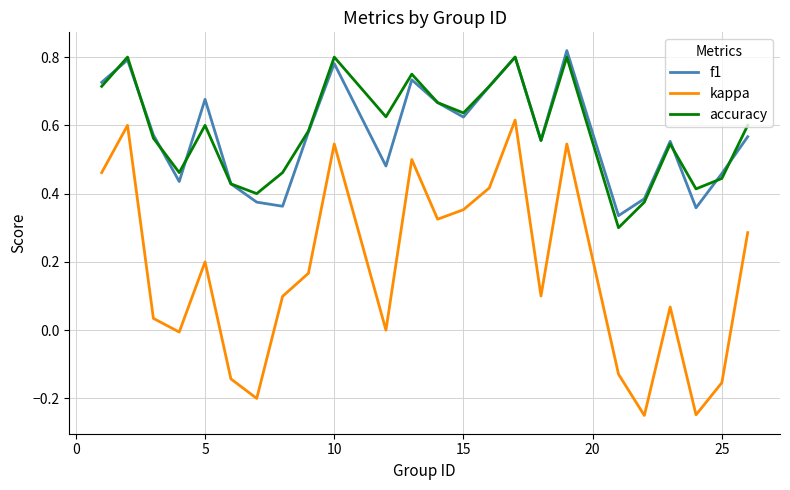

True or false: accuracy and kappa cross at least once.

False